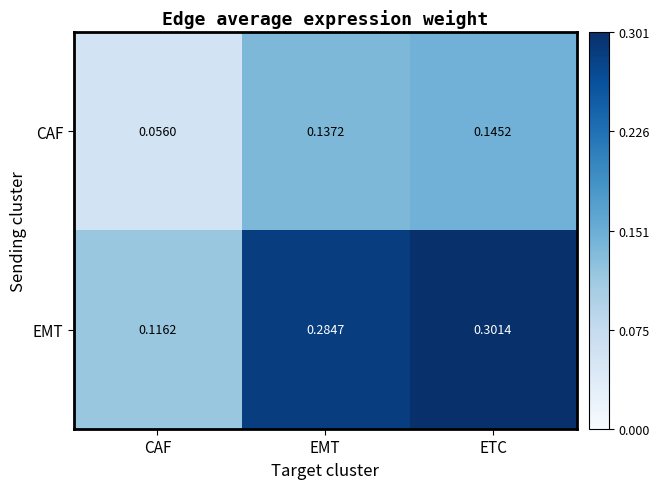

How many categories are shown in the chart?

3